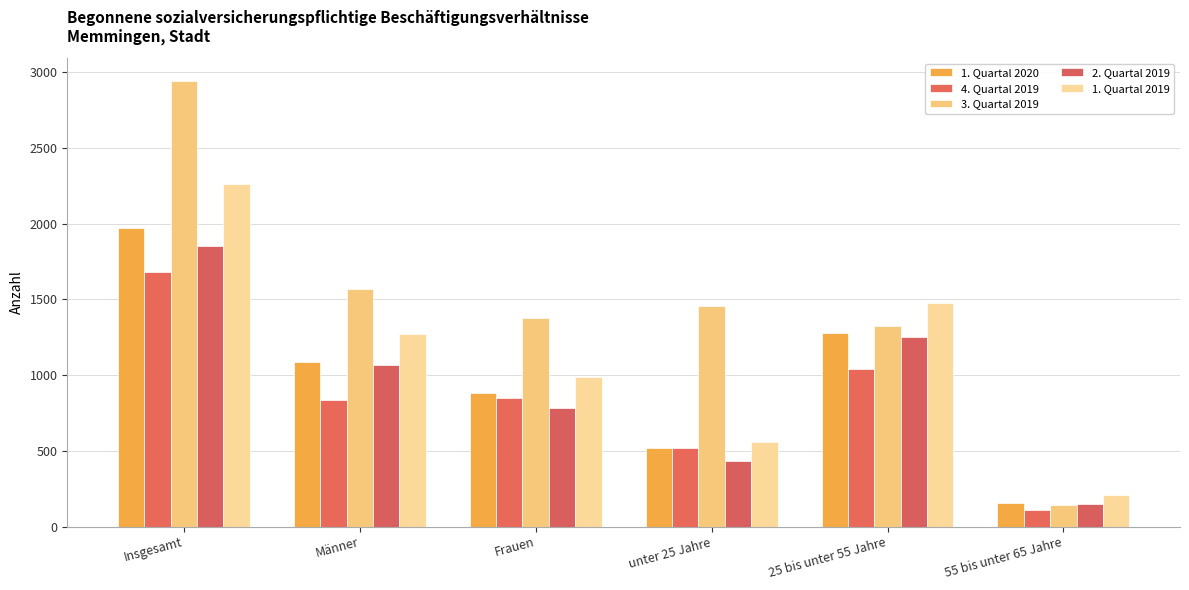

Does the chart contain any negative values?

No